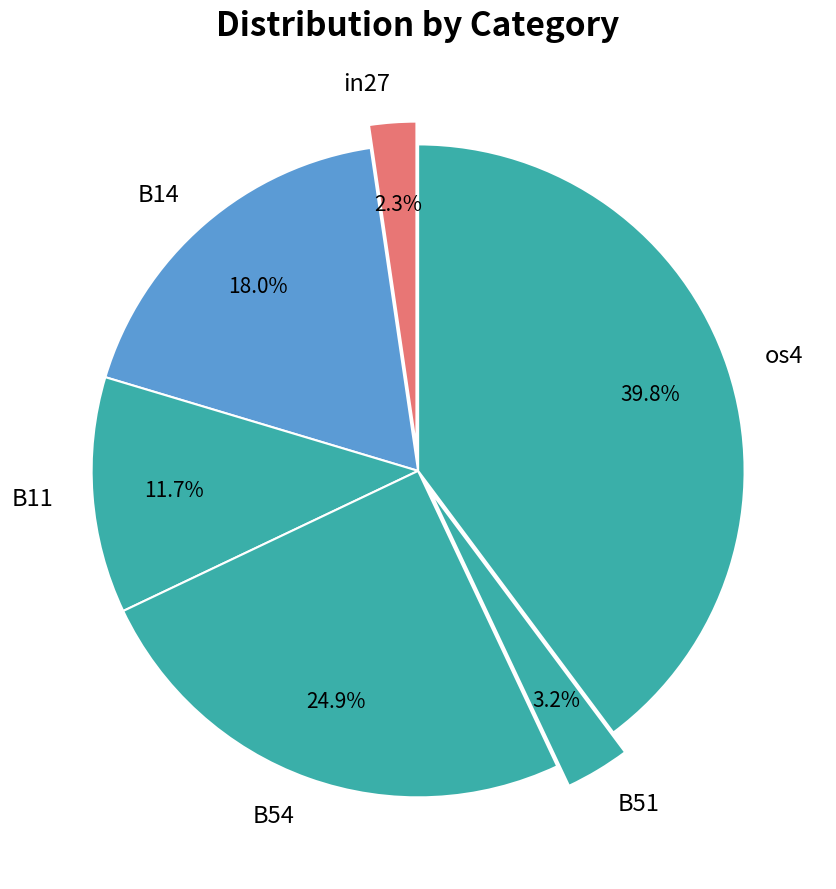

Combined, what portion of the pie is B51 and in27?

5.5%